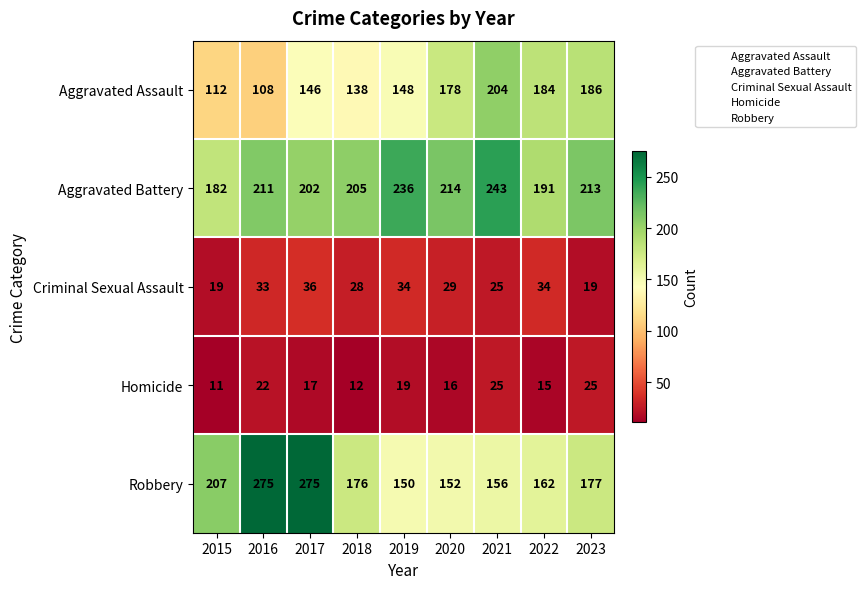

What is the average value of the Aggravated Assault series?

156